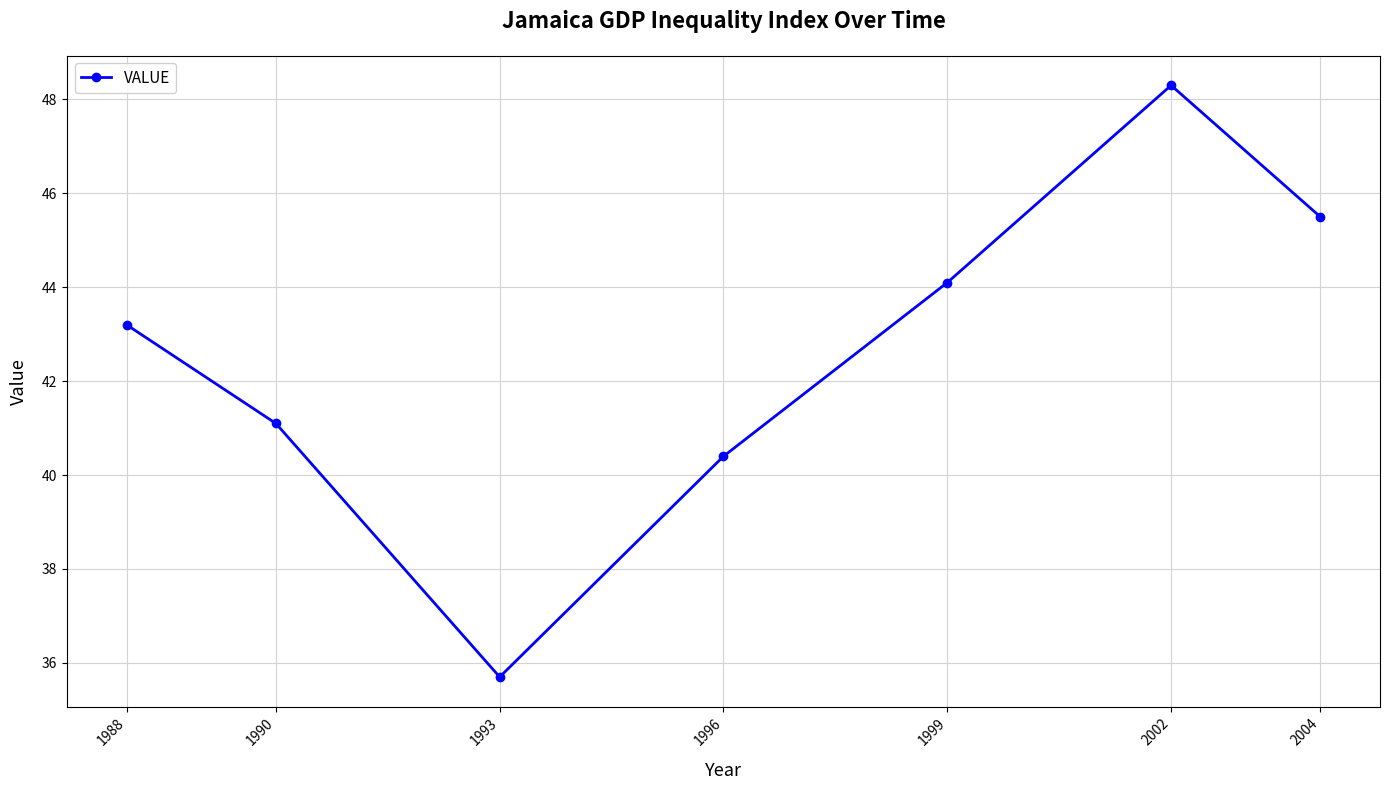

Rank the categories by value from lowest to highest.

1993, 1996, 1990, 1988, 1999, 2004, 2002